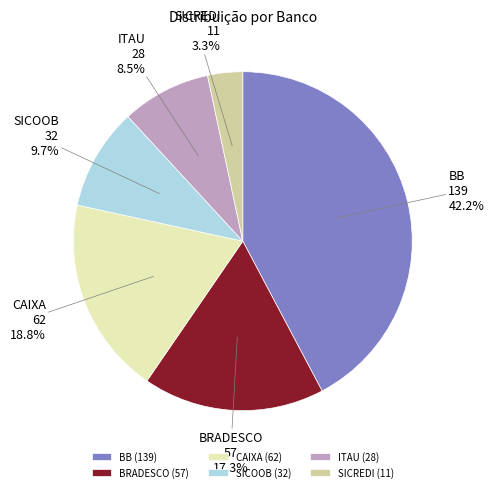

True or false: CAIXA accounts for 19% of the total.

True